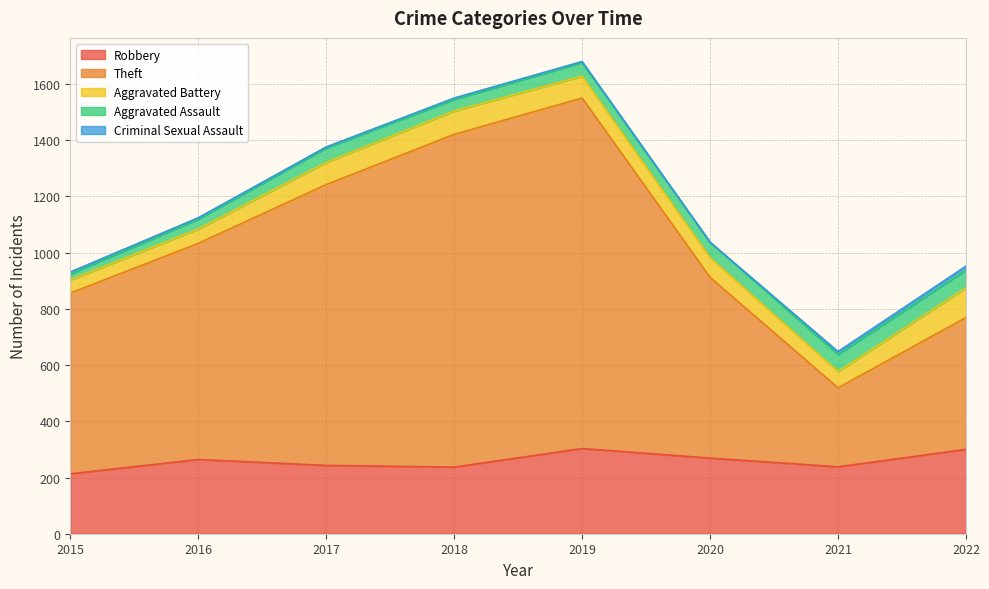

The value of Robbery at 2016 is 264. True or false?

True